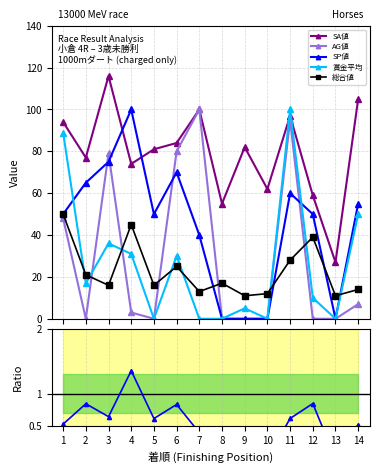

The value of 総合値 at 3 is 16.0. True or false?

True